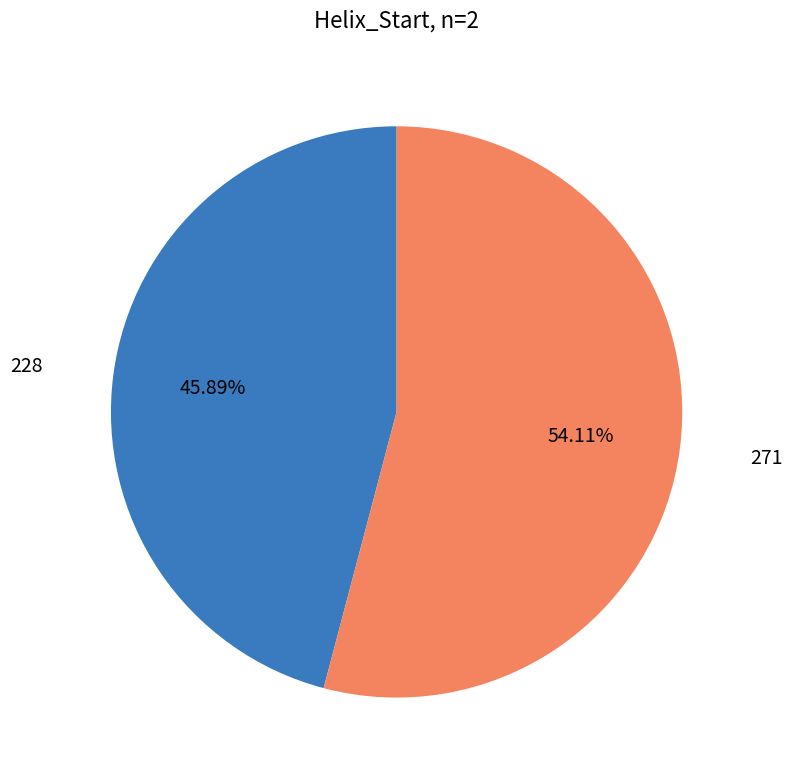

Count the number of slices in the pie.

2